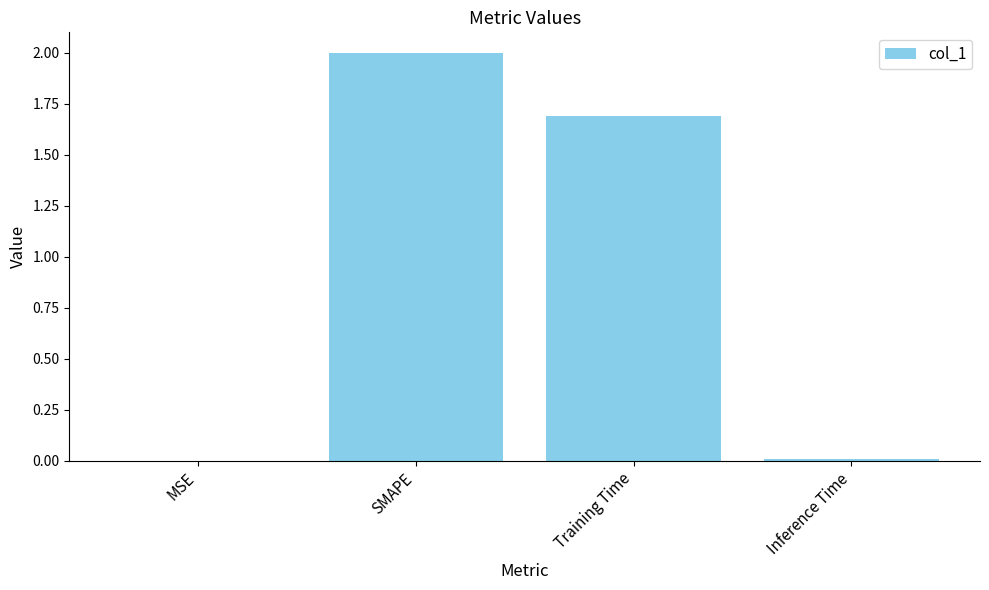

Which label corresponds to the largest value in the chart?

SMAPE